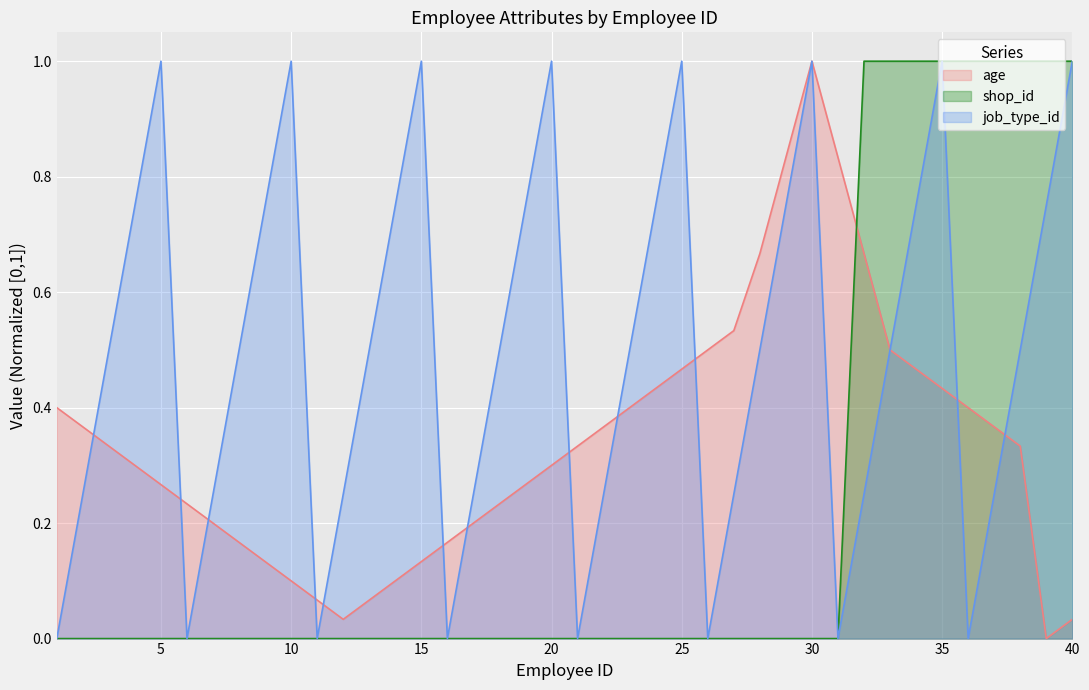

Rank the series at 40 from highest to lowest value.

shop_id, job_type_id, age